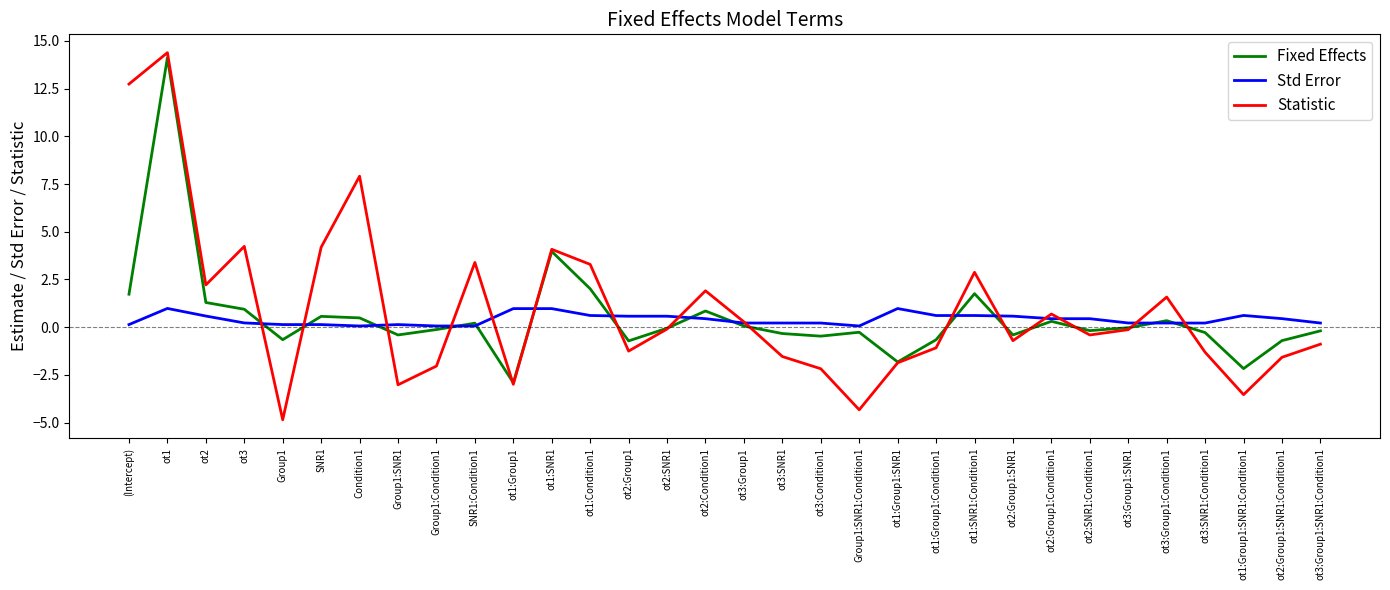

What is the lowest value of the Statistic series?

-4.9